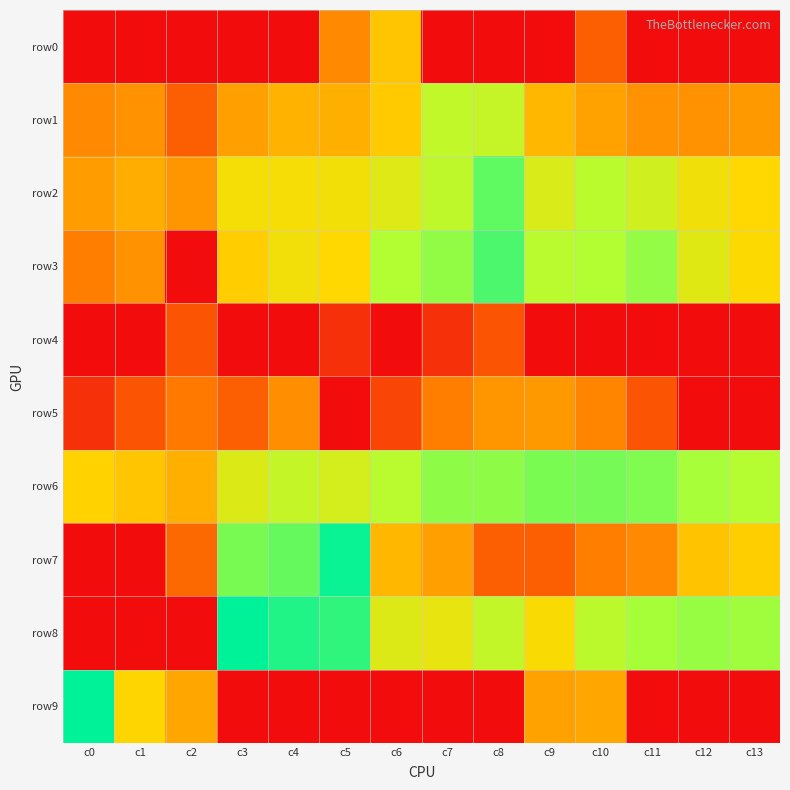

How many series are shown in this chart?

10